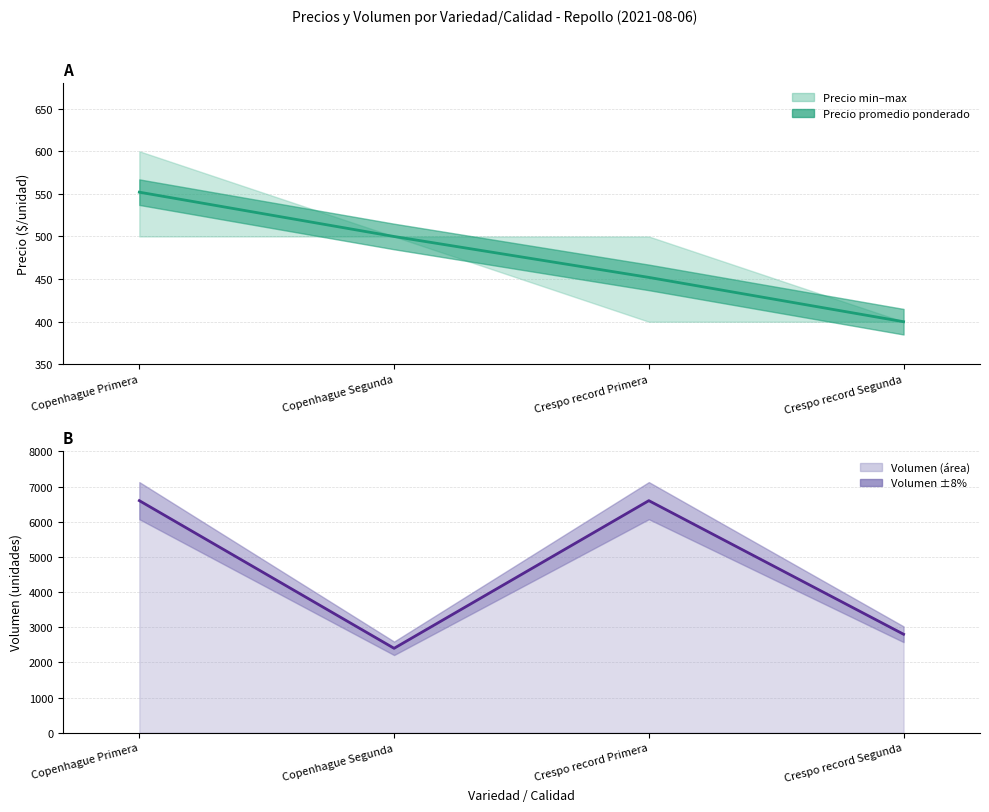

At Crespo record Primera, list the series in order from largest to smallest.

Volumen, Precio promedio ponderado